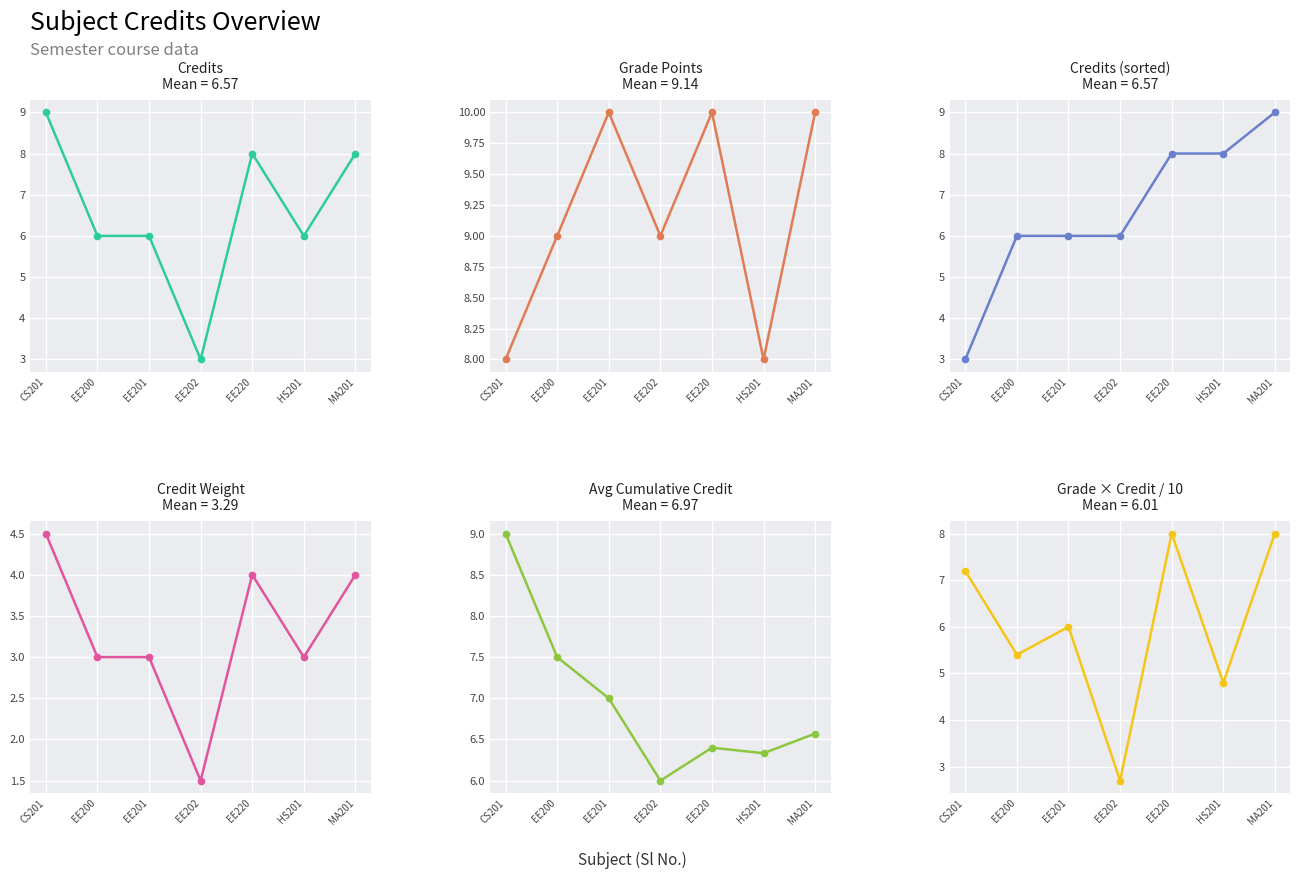

True or false: Credit has more than 2 points higher than both neighbors.

False